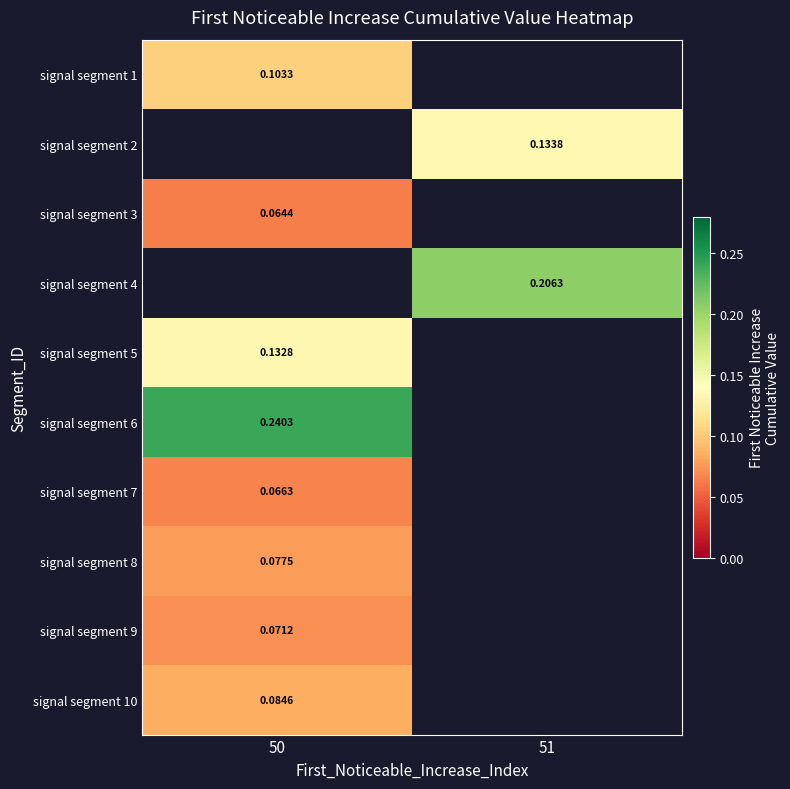

At which label does signal segment 2 reach its peak?

50